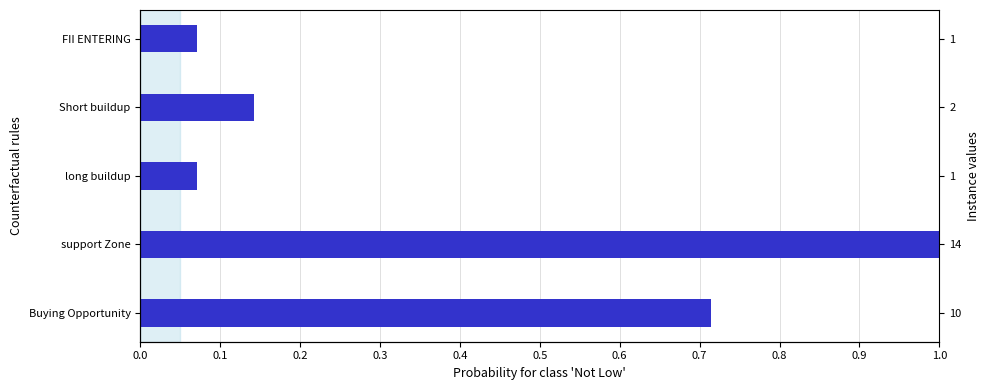

How many bars are there in total?

5